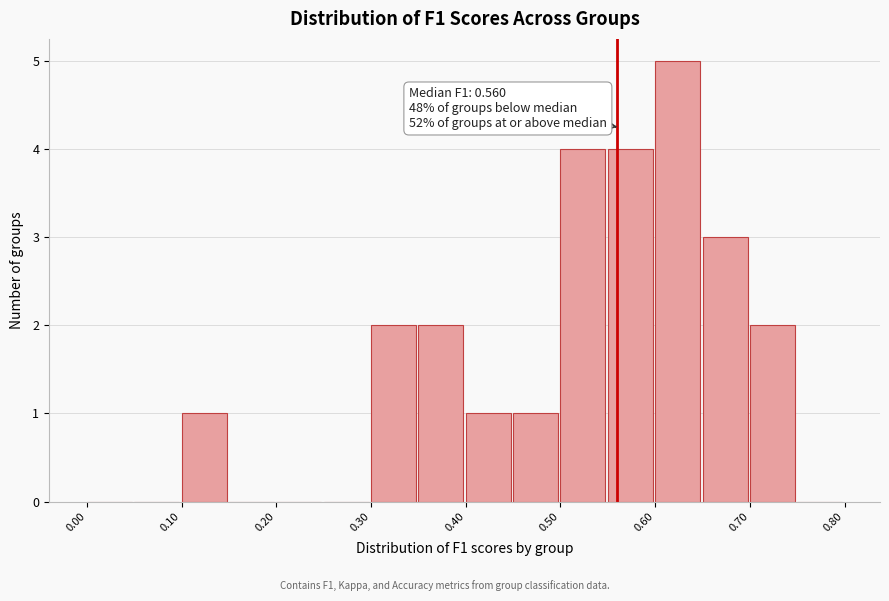

Which range on the x-axis has the tallest bar?

0.60 to 0.65